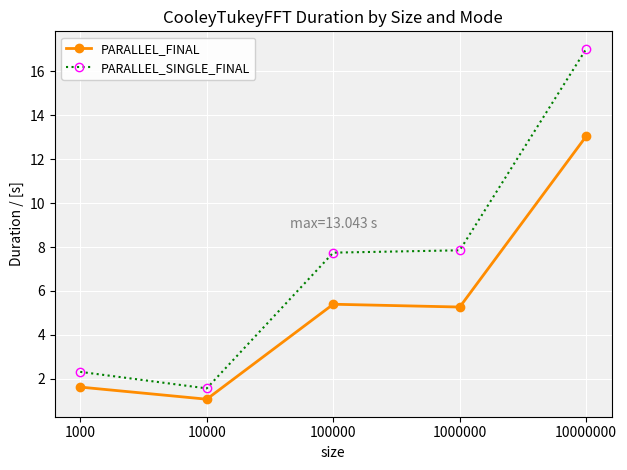

Reading left to right, list all the values displayed in this chart.

PARALLEL_FINAL: 1.6	1.1	5.4	5.3	13.0
PARALLEL_SINGLE_FINAL: 2.3	1.6	7.7	7.9	17.0